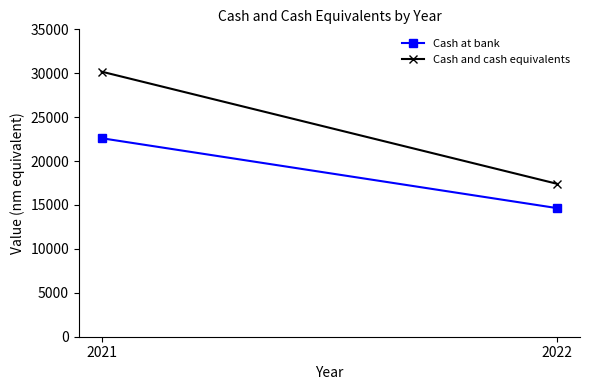

Is it true that Cash and cash equivalents equals 51669 at 2021?

False